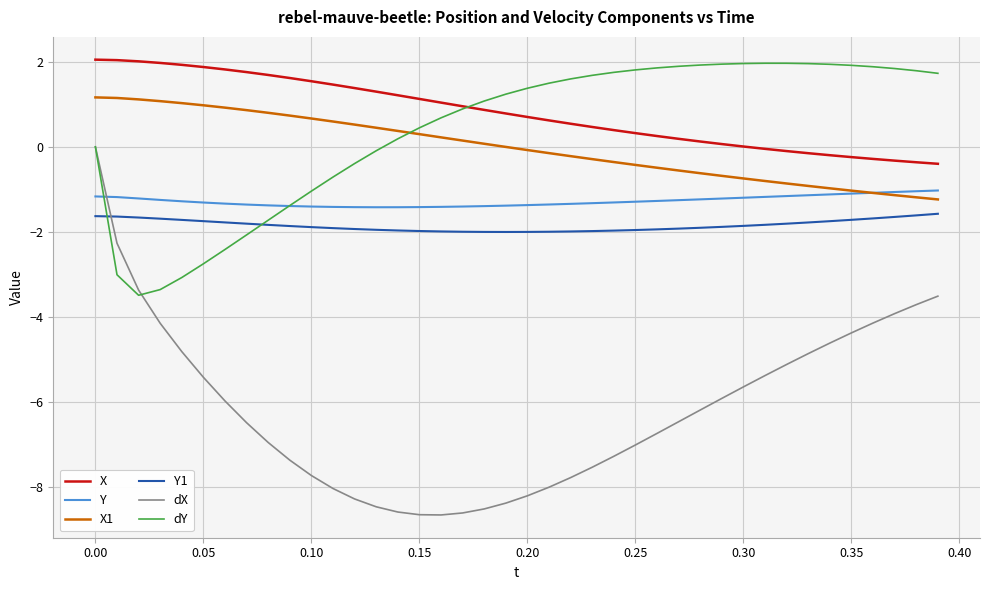

Which series has the largest range (max minus min)?

dX